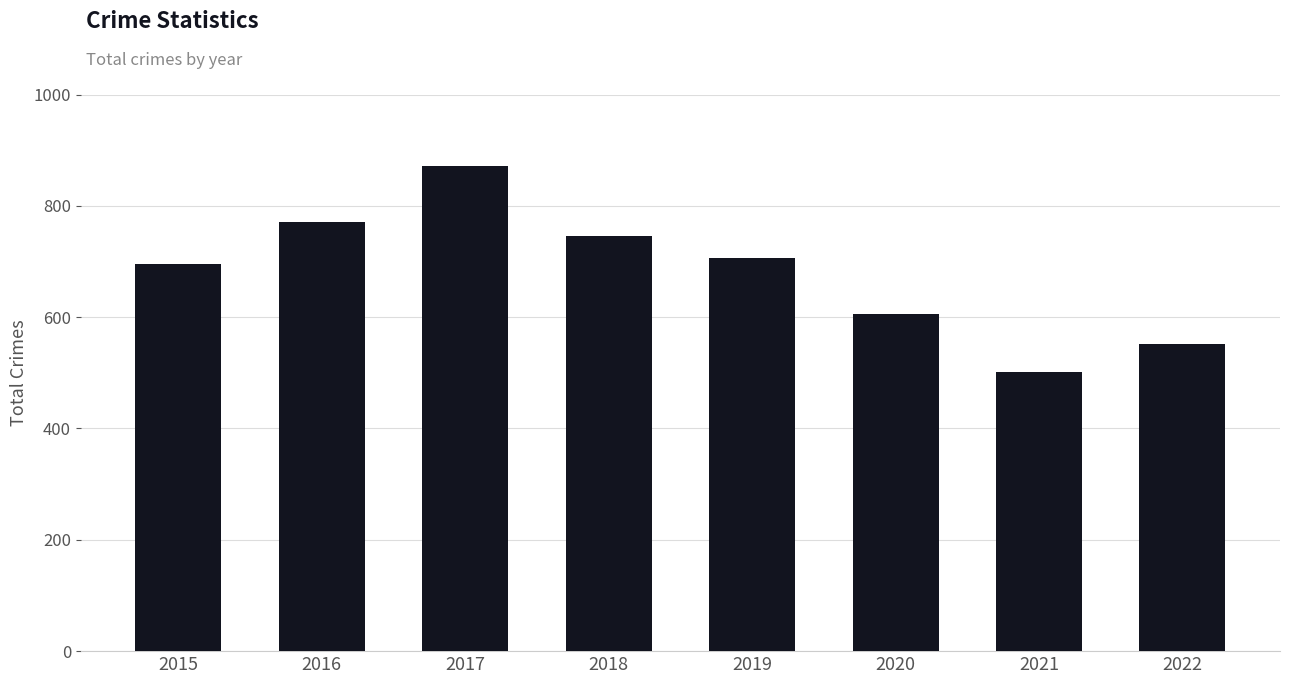

Which has a higher value, 2021 or 2019?

2019